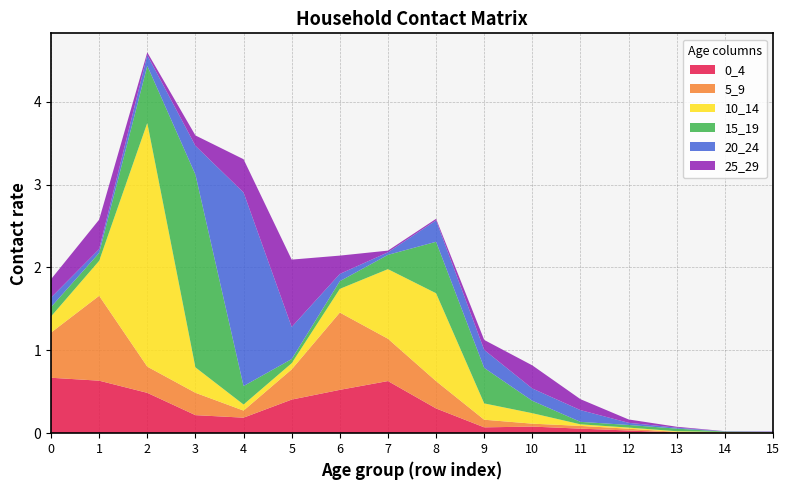

Reading left to right, list all the values displayed in this chart.

0_4: 0=0.7	1=0.6	2=0.5	3=0.2	4=0.2	5=0.4	6=0.5	7=0.6	8=0.3	9=0.1	10=0.1	11=0.1	12=0.0	13=0.0	14=0.0	15=0.0
5_9: 0=0.5	1=1.0	2=0.3	3=0.3	4=0.1	5=0.4	6=0.9	7=0.5	8=0.3	9=0.1	10=0.0	11=0.0	12=0.0	13=0.0	14=0.0	15=0.0
10_14: 0=0.2	1=0.4	2=2.9	3=0.3	4=0.1	5=0.1	6=0.3	7=0.8	8=1.1	9=0.2	10=0.1	11=0.0	12=0.0	13=0.0	14=0.0	15=0.0
15_19: 0=0.1	1=0.1	2=0.7	3=2.3	4=0.2	5=0.0	6=0.1	7=0.2	8=0.6	9=0.4	10=0.1	11=0.0	12=0.0	13=0.0	14=0.0	15=0.0
20_24: 0=0.1	1=0.0	2=0.1	3=0.3	4=2.3	5=0.4	6=0.1	7=0.0	8=0.3	9=0.2	10=0.1	11=0.1	12=0.0	13=0.0	14=0.0	15=0.0
25_29: 0=0.2	1=0.4	2=0.0	3=0.1	4=0.4	5=0.8	6=0.2	7=0.0	8=0.0	9=0.1	10=0.3	11=0.1	12=0.0	13=0.0	14=0.0	15=0.0